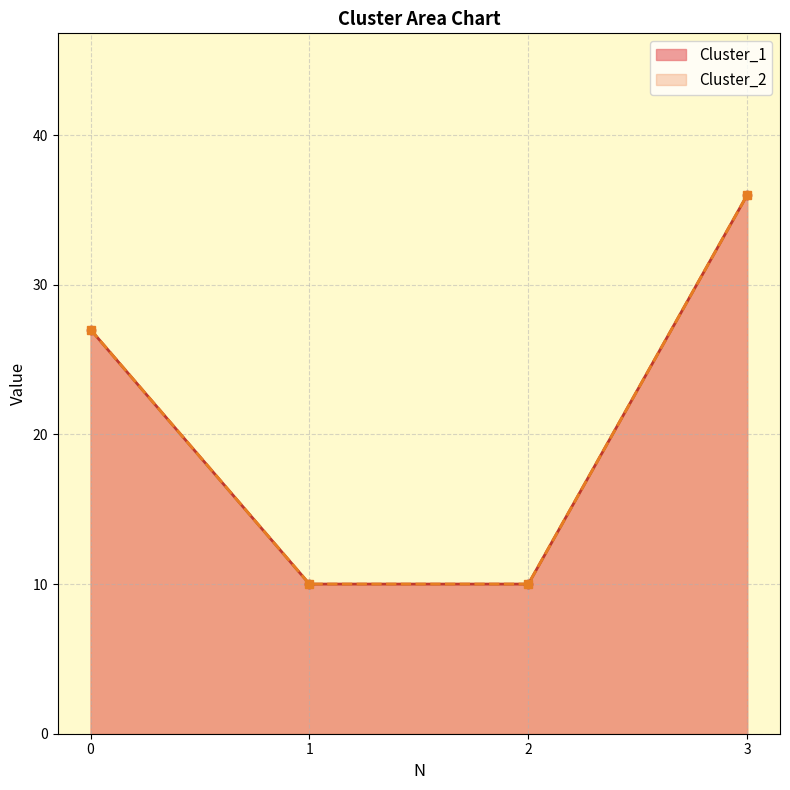

True or false: Cluster_2 and Cluster_1 intersect in this chart.

False